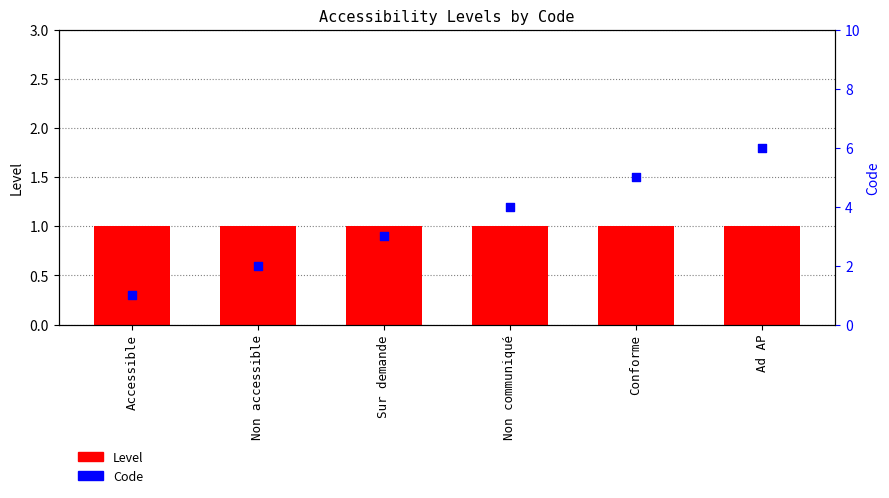

Which series has the largest total across all categories?

Code